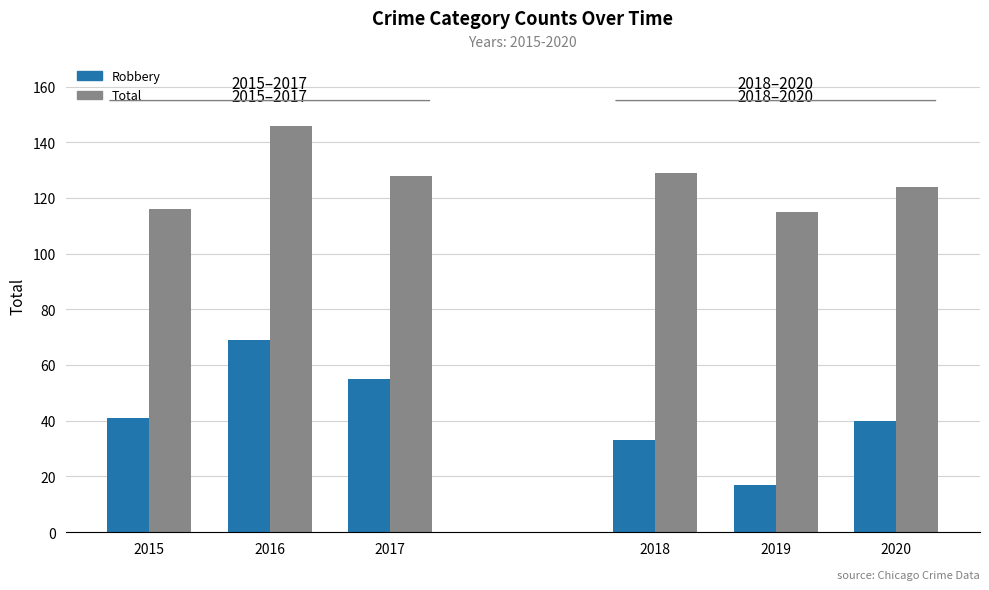

Between 2016 and 2017, which is larger?

2016